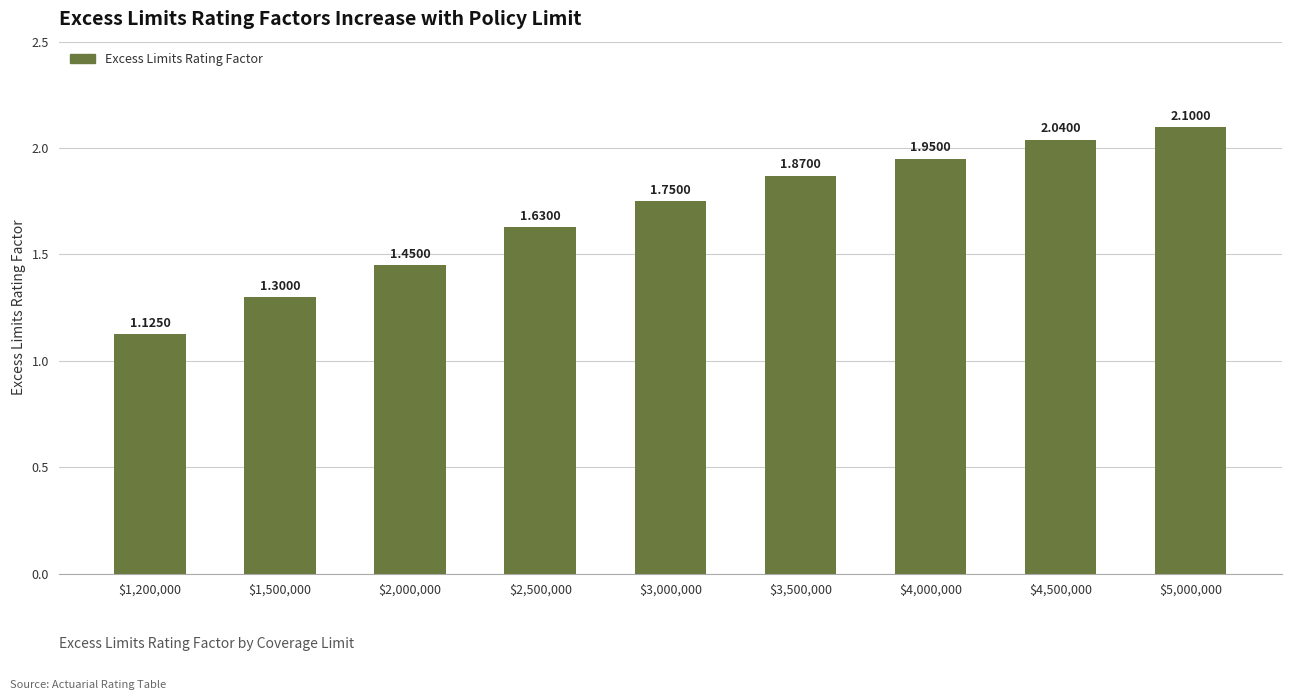

List the labels in order of value, smallest first.

$1,200,000, $1,500,000, $2,000,000, $2,500,000, $3,000,000, $3,500,000, $4,000,000, $4,500,000, $5,000,000